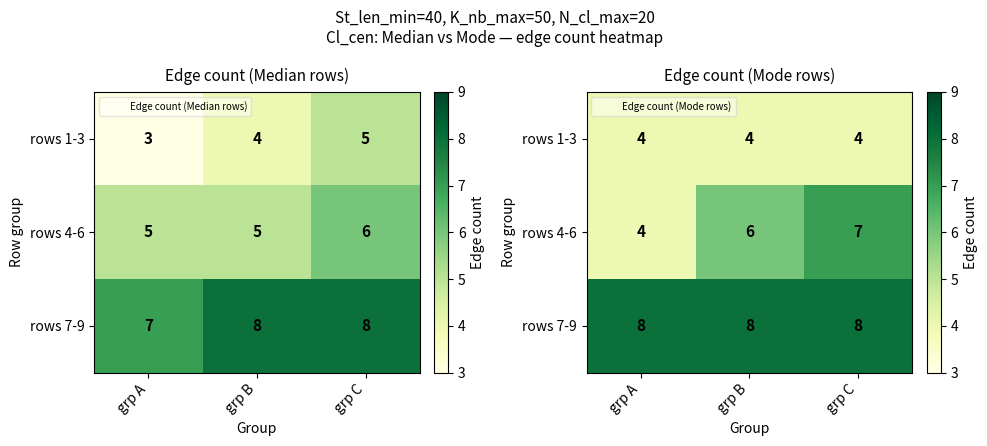

At how many categories does at least one series exceed 4?

3